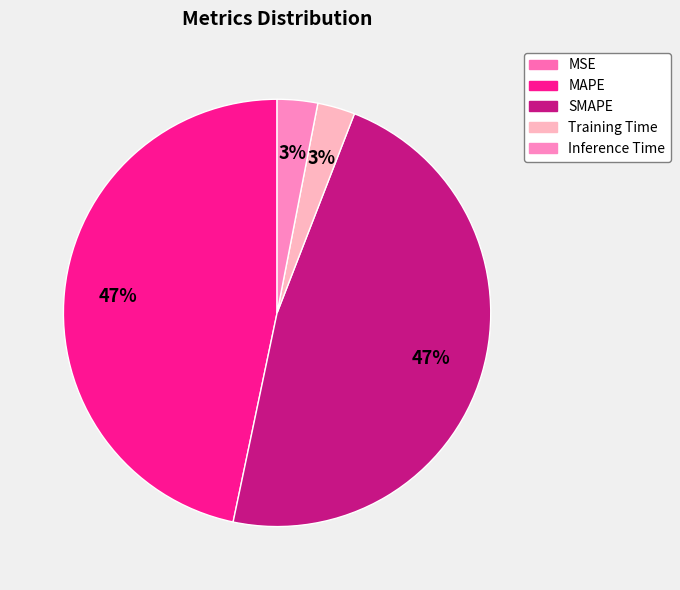

To the nearest percent, what is the average slice percentage?

20%